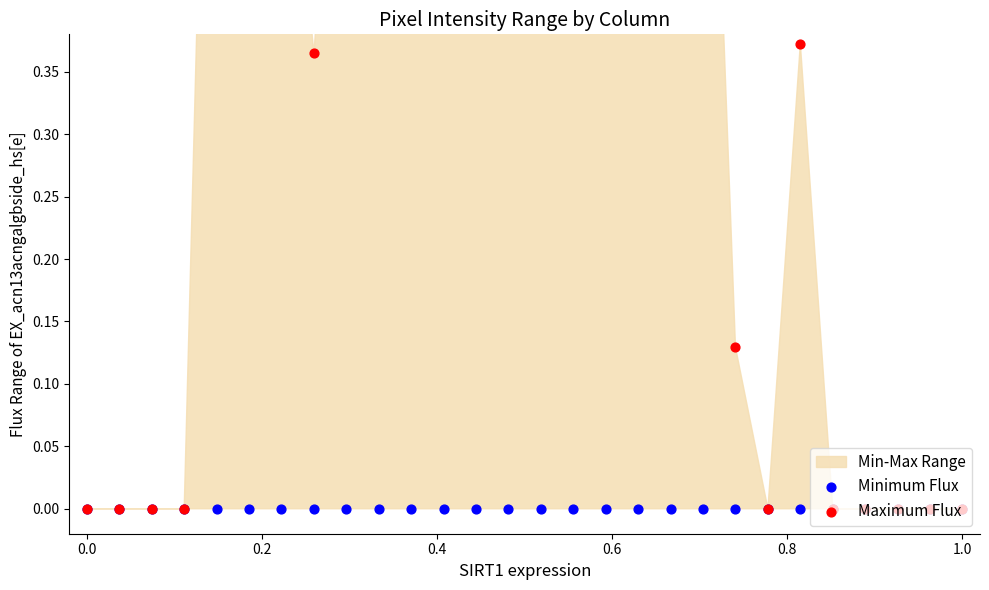

Which series has the largest Y range (max minus min)?

Maximum Flux